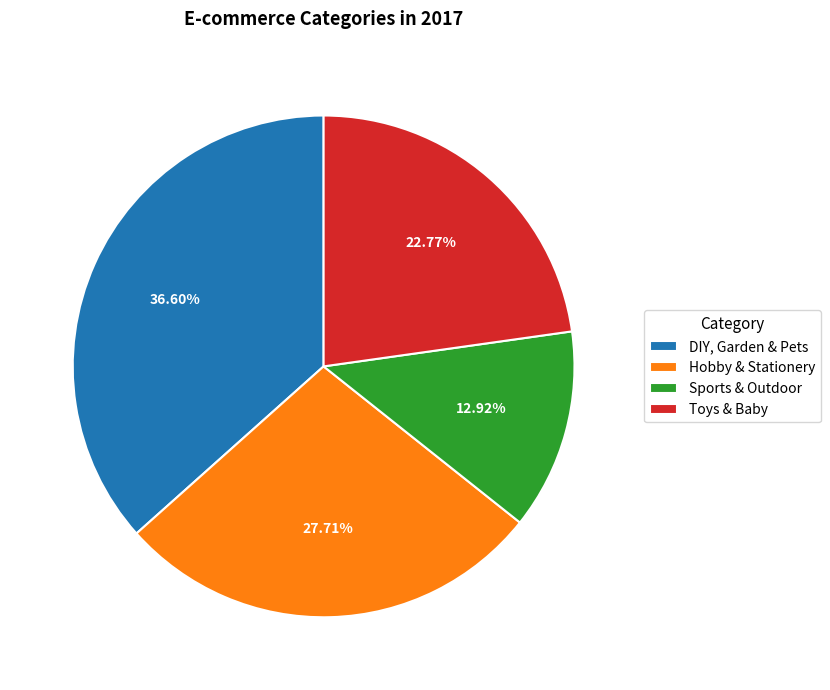

The Sports & Outdoor slice represents 13% of the pie. True or false?

True